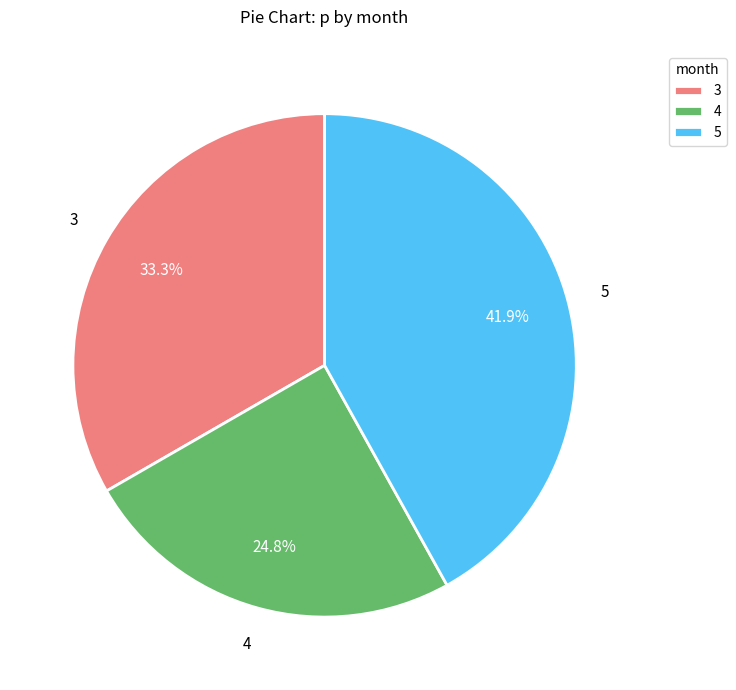

Which has a higher value, 4 or 5?

5